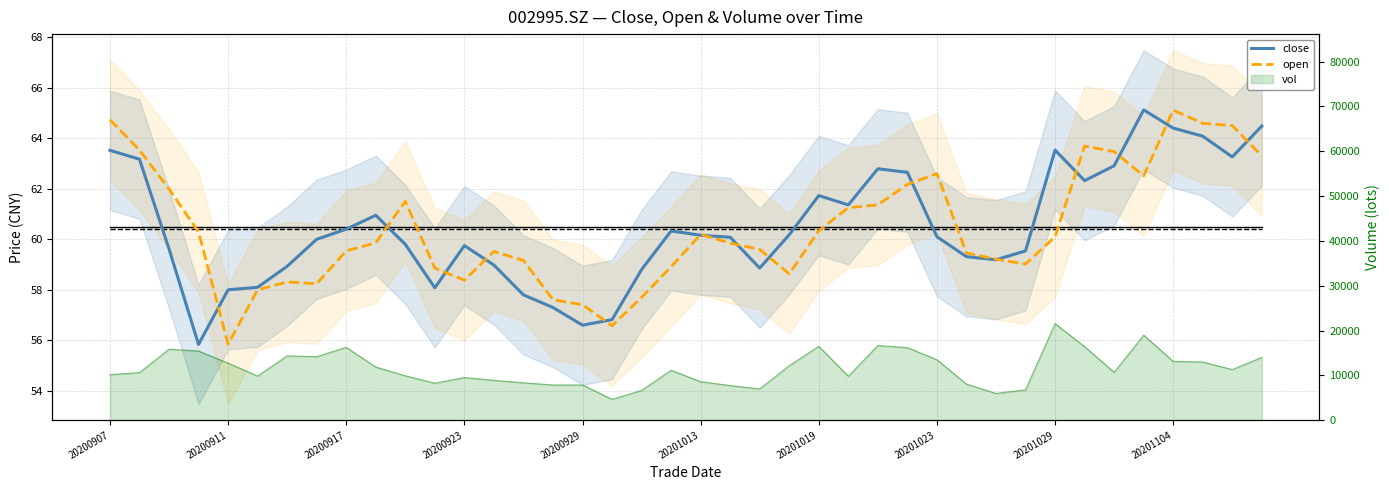

After their last crossing, which series has the higher values: close or open?

close